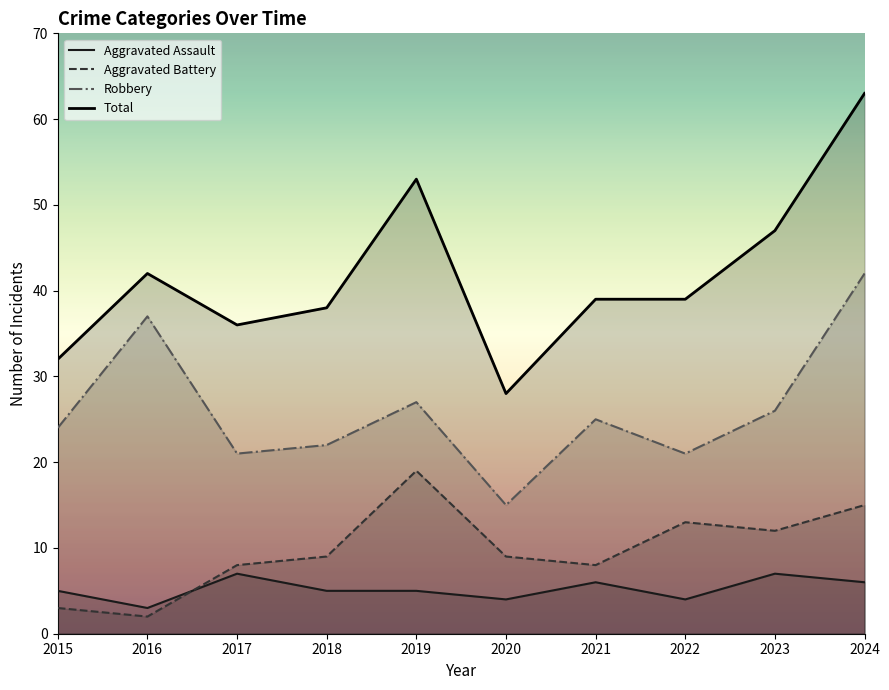

How many values in the Total series exceed 39?

4